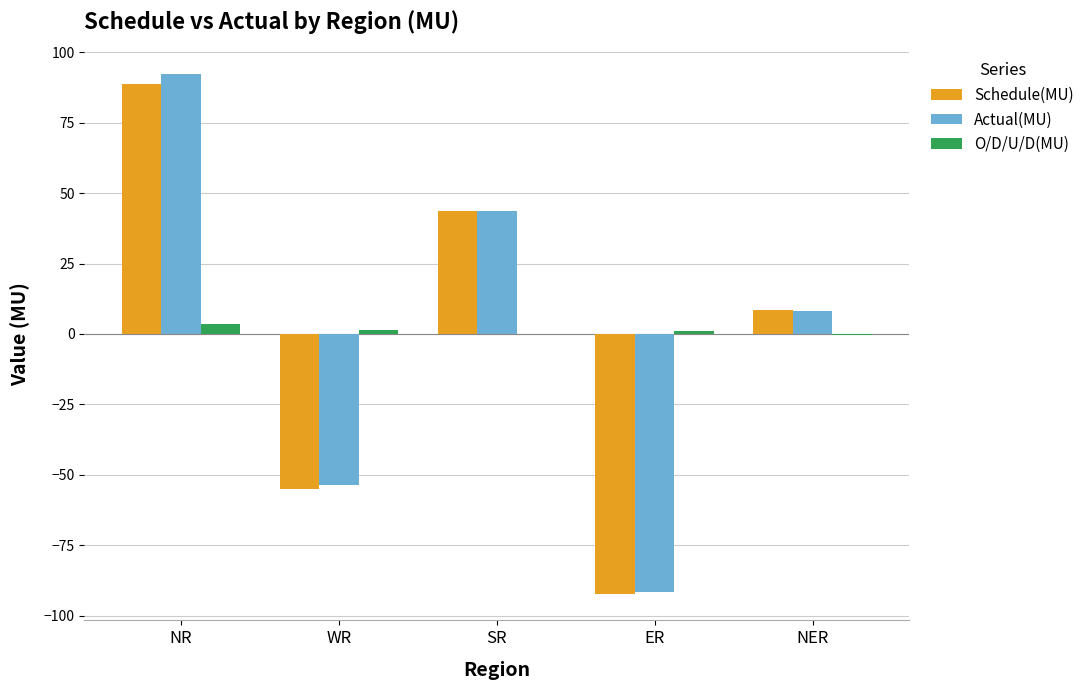

What is the approximate value of O/D/U/D(MU) at NER?

-0.4